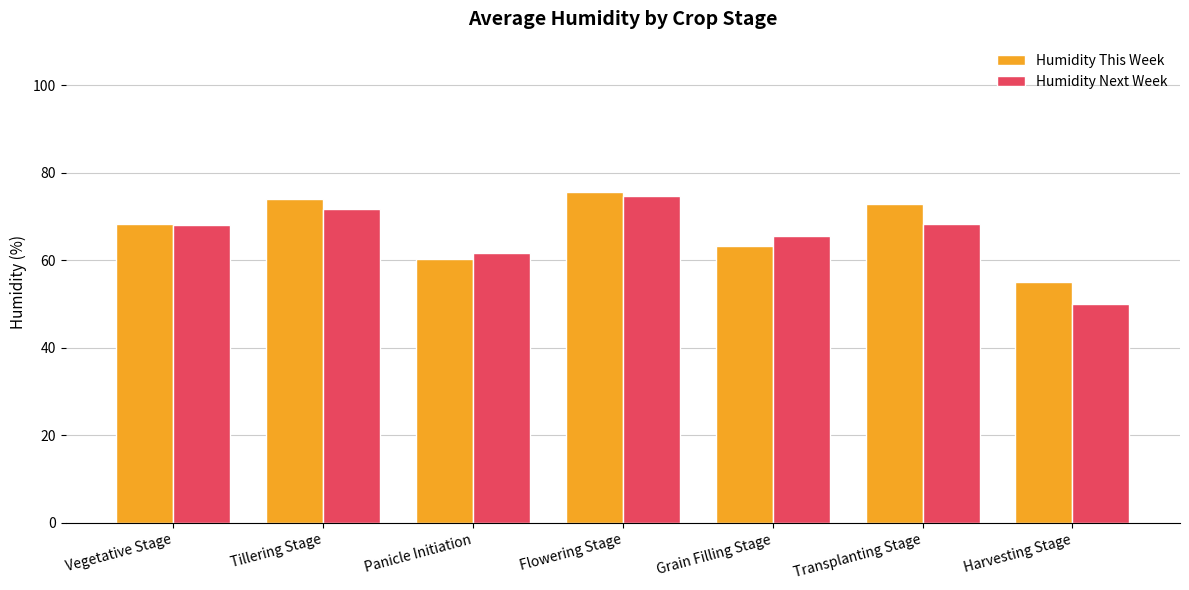

What is the maximum value for Humidity Next Week?

74.7